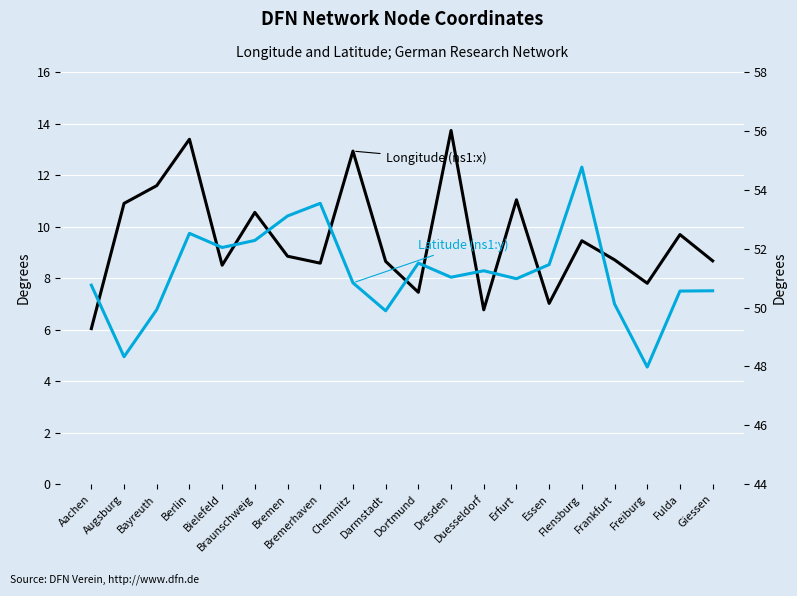

At which category does Latitude (ns1:y) reach its first local valley?

Augsburg